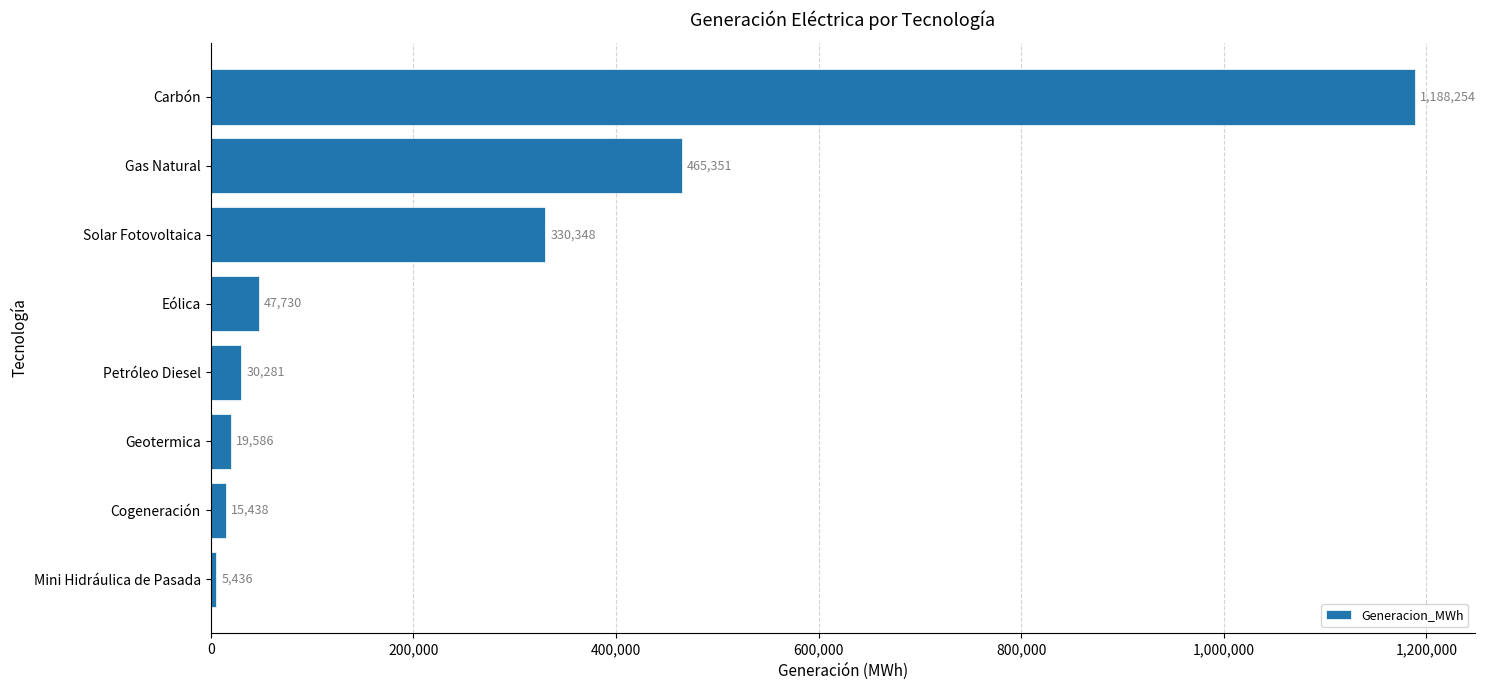

What is the difference between the maximum and minimum values?

1182817.9